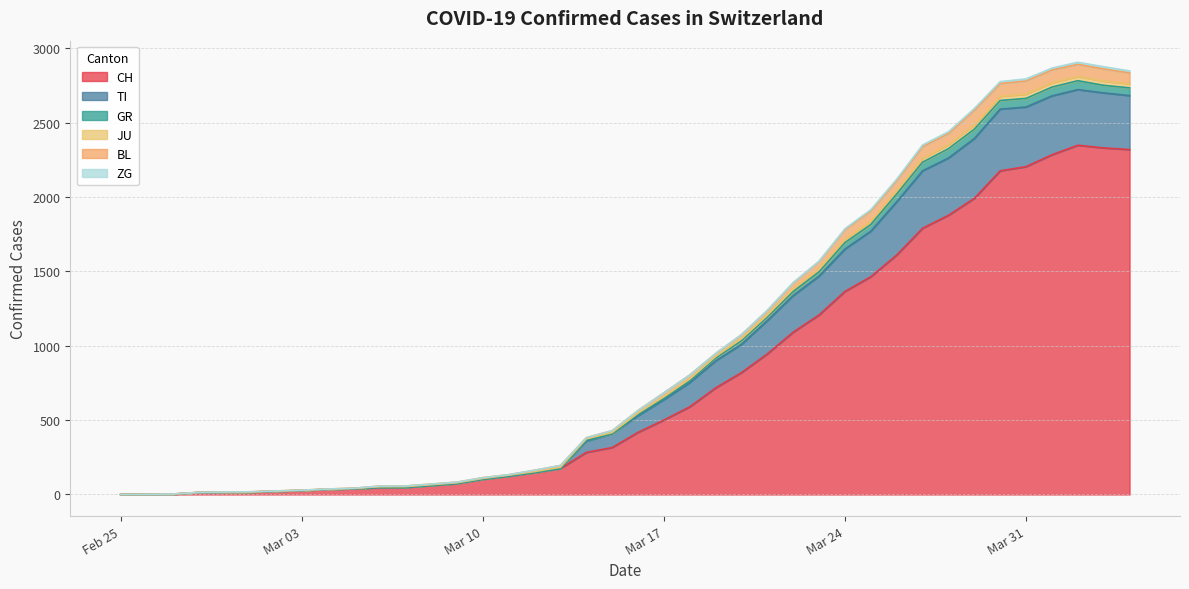

What is the highest value of the CH series?

2349